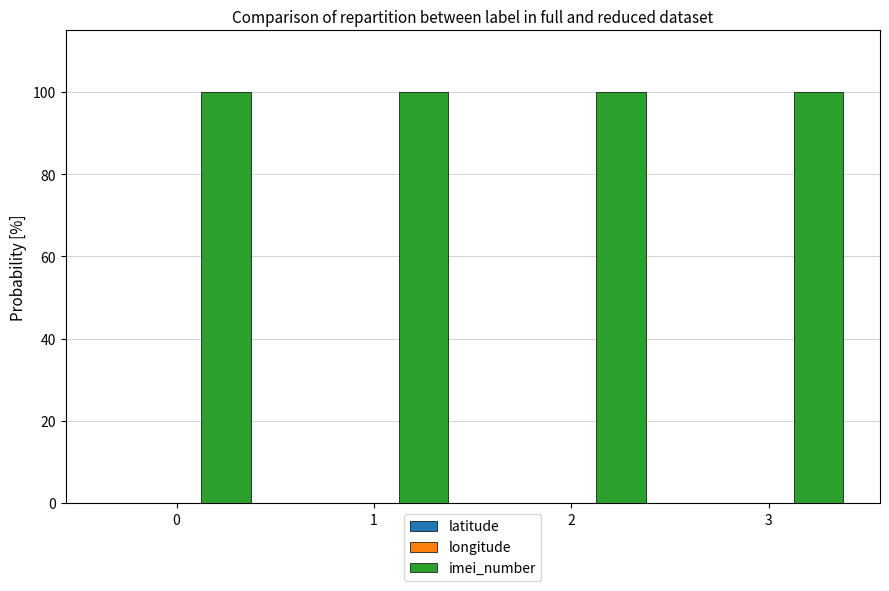

The value of imei_number at 1 is 61.2. True or false?

False